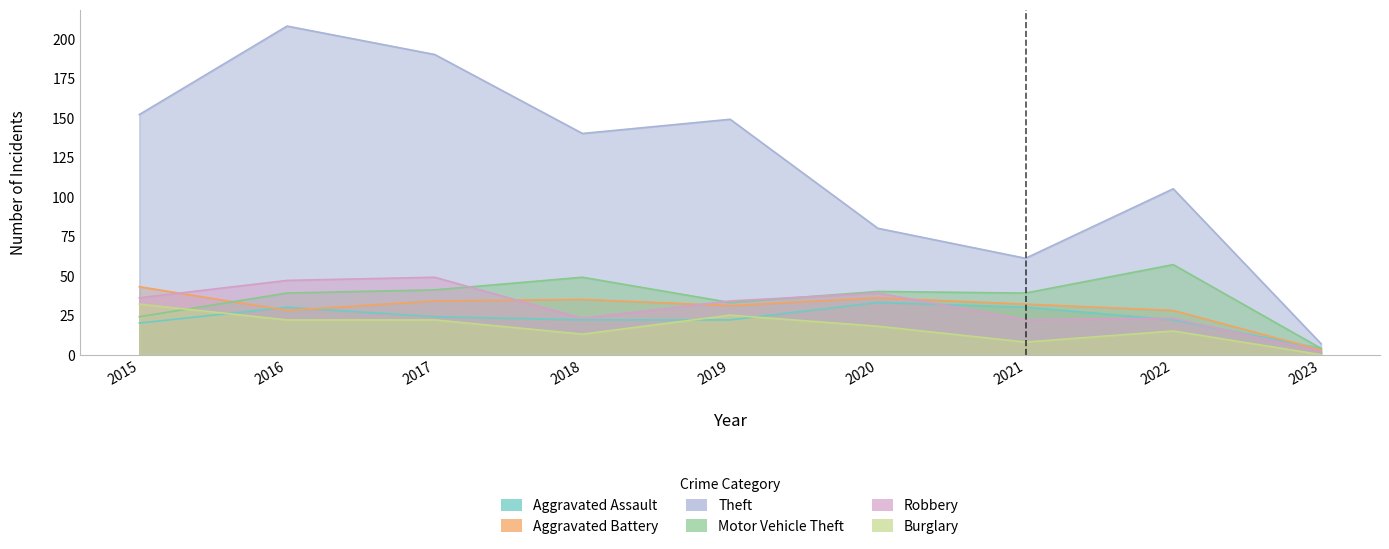

At which label does Theft first exceed 140?

2015